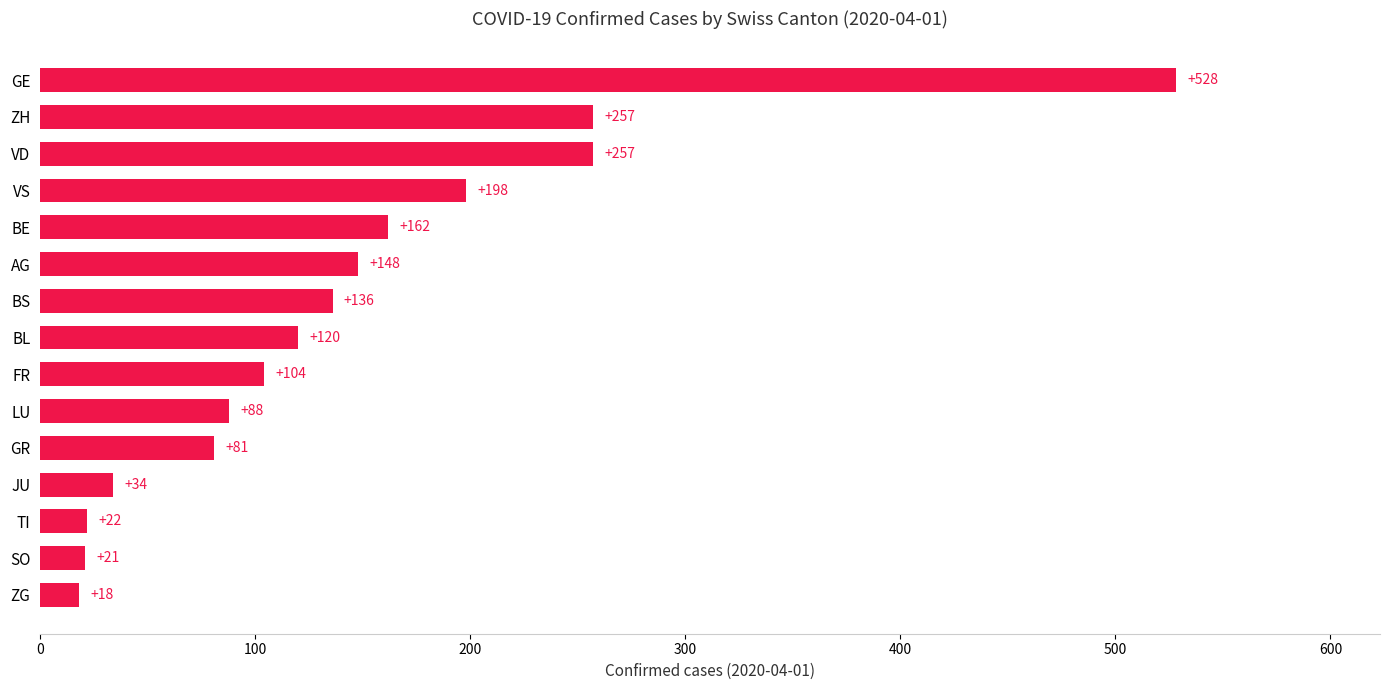

Is it true that the value at BS is 203?

False